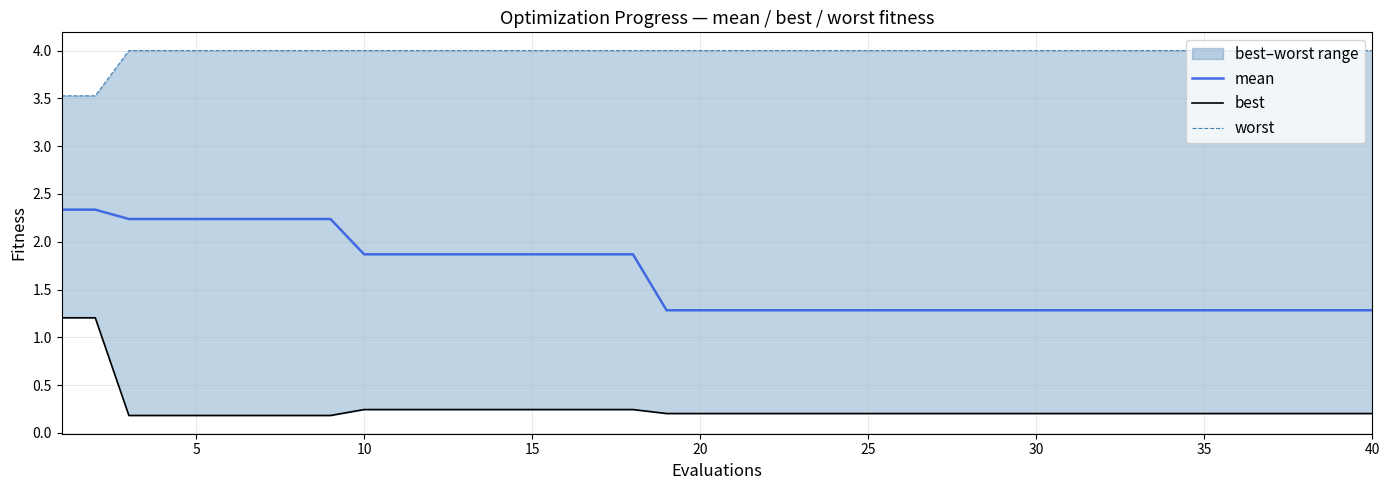

Rank the series by their average value, from lowest to highest.

best, mean, worst